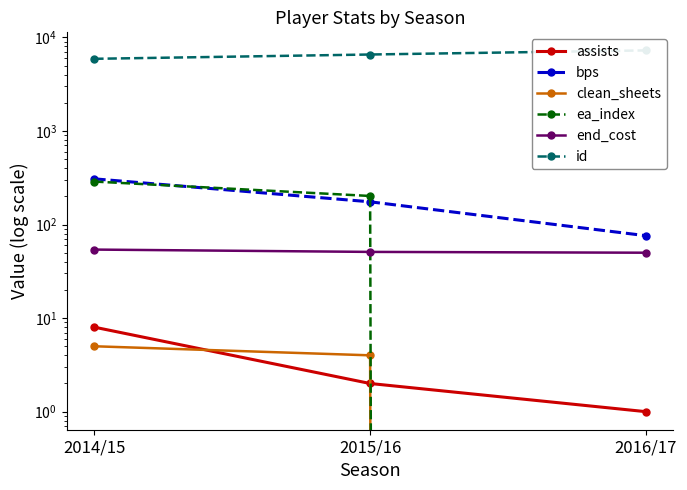

Read the end_cost value at 2015/16.

51